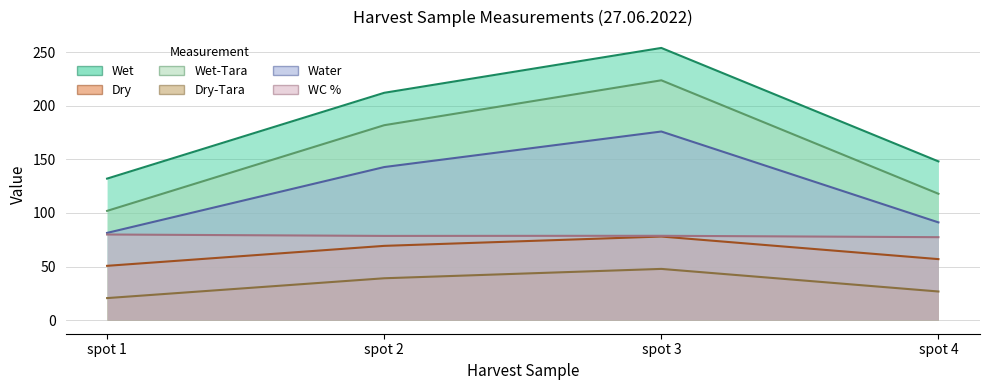

List the series in order of their peak value, lowest first.

Dry-Tara, Dry, WC %, Water, Wet-Tara, Wet